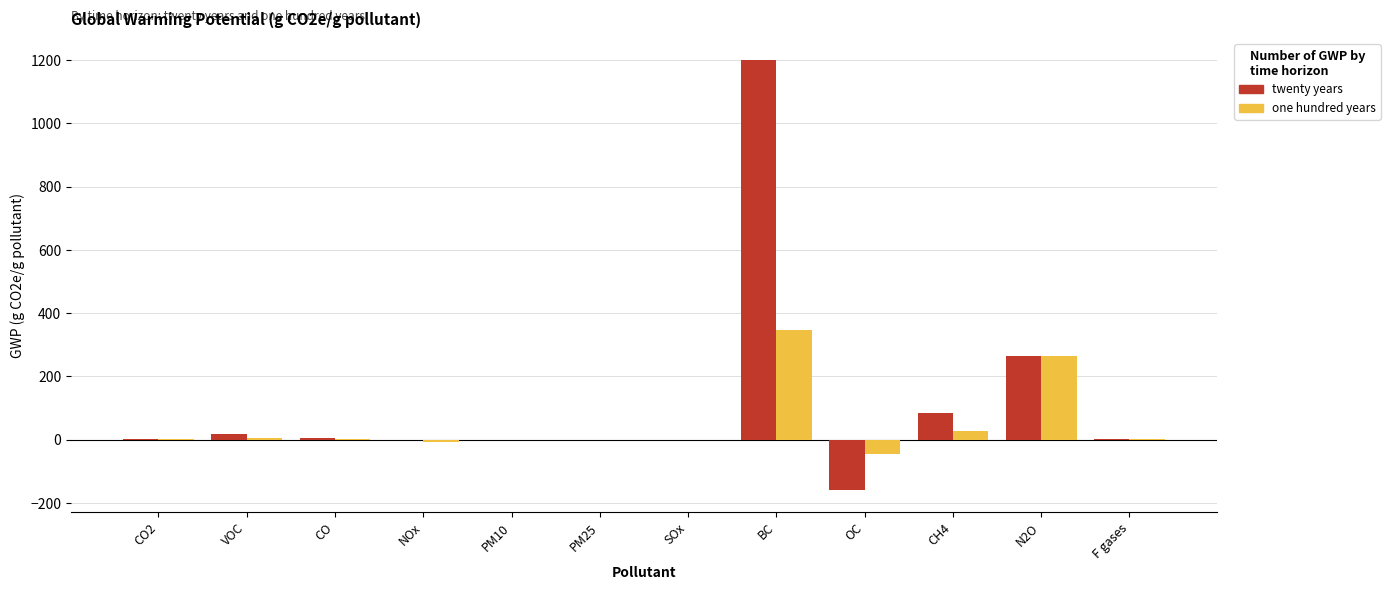

Between PM10 and N2O, which series saw the biggest shift?

one hundred years